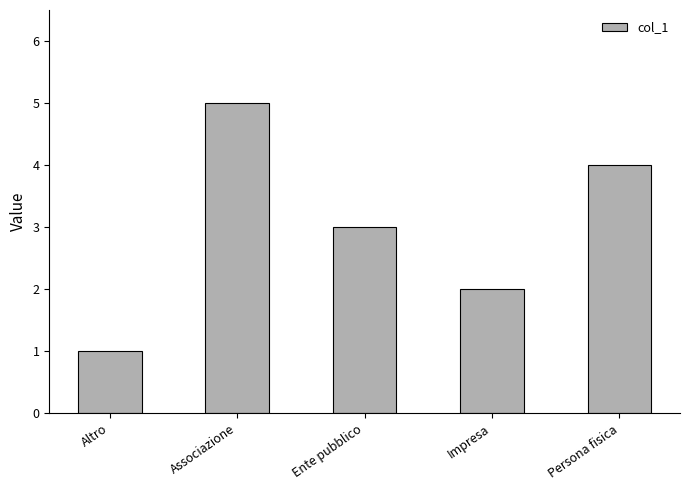

Reading left to right, extract all data points from this chart.

1	5	3	2	4